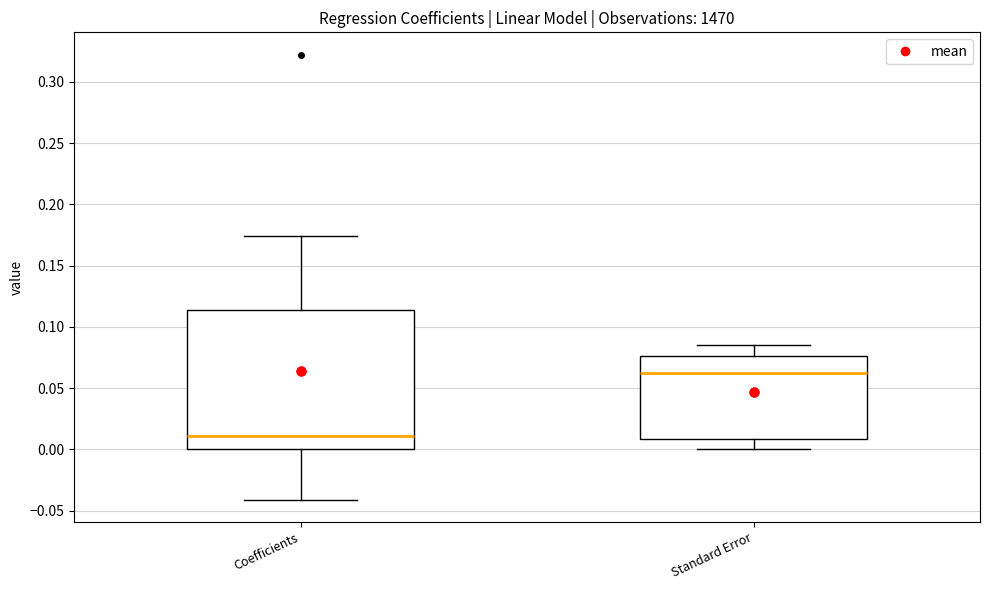

Comparing the boxes themselves (not the whiskers), which one is the tallest?

Coefficients